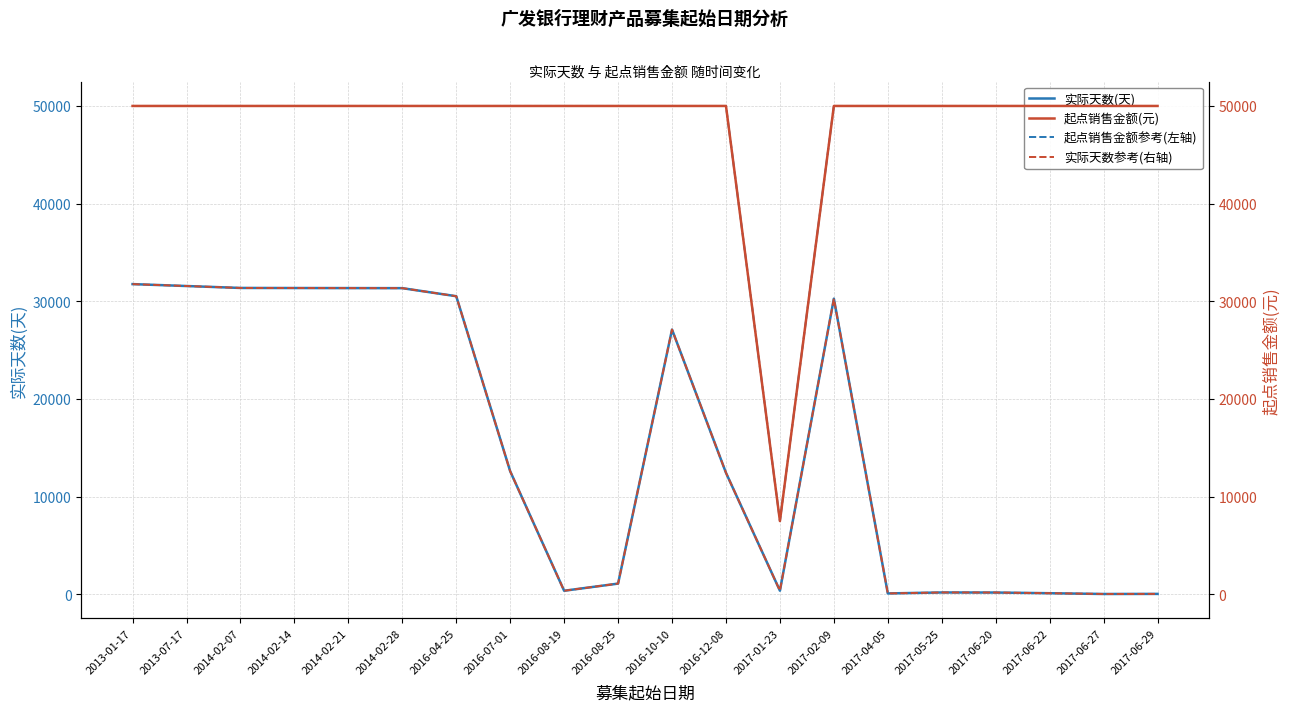

What are all the series names shown in the legend?

实际天数(天), 起点销售金额(元, 右轴参考), 起点销售金额(元), 实际天数参考(右)